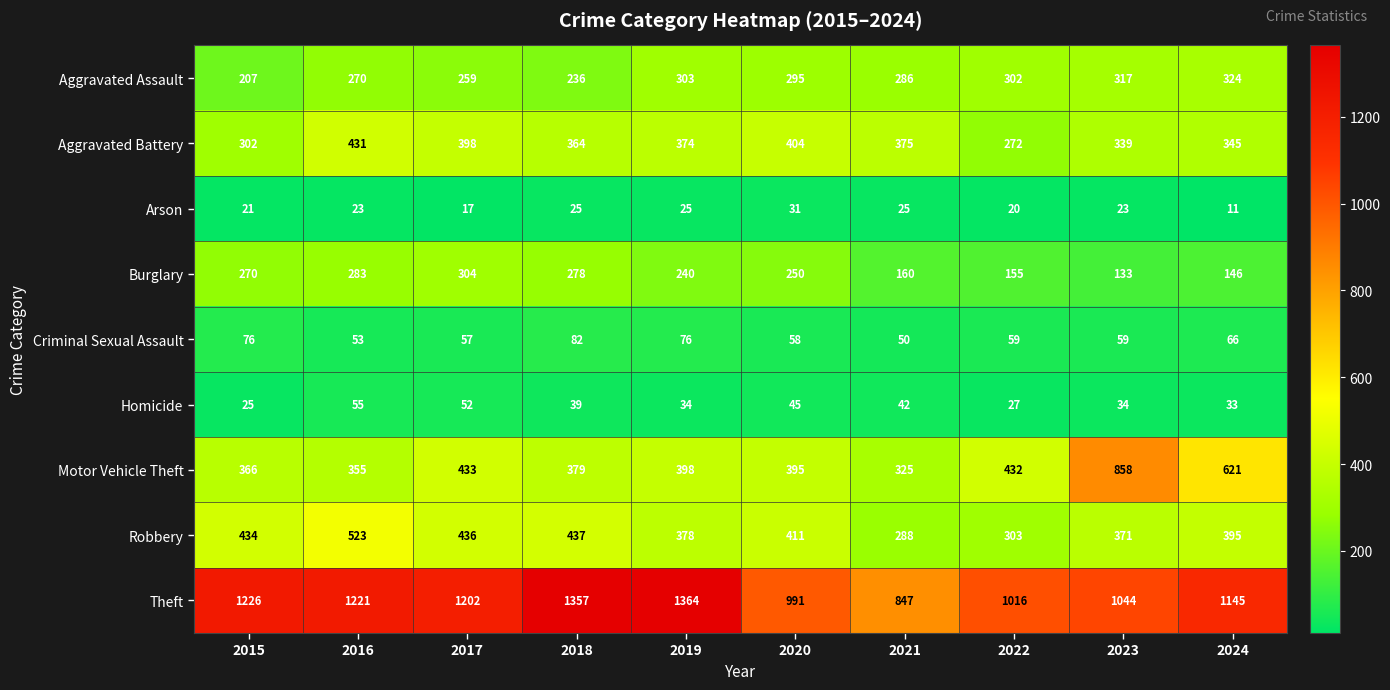

How many values in the Burglary series are below 250?

5